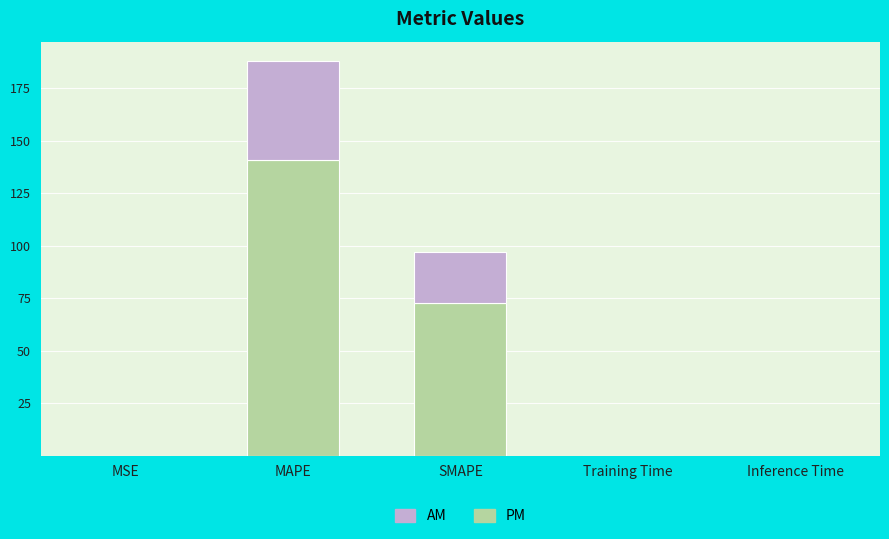

The value of PM at Training Time is 0.0. True or false?

True